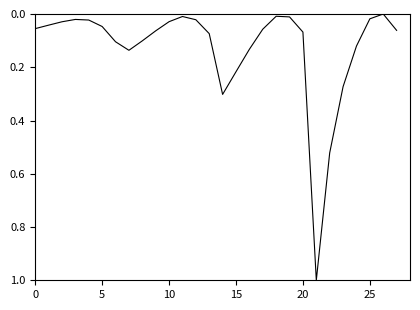

What is the difference between the maximum and minimum values?

1.0